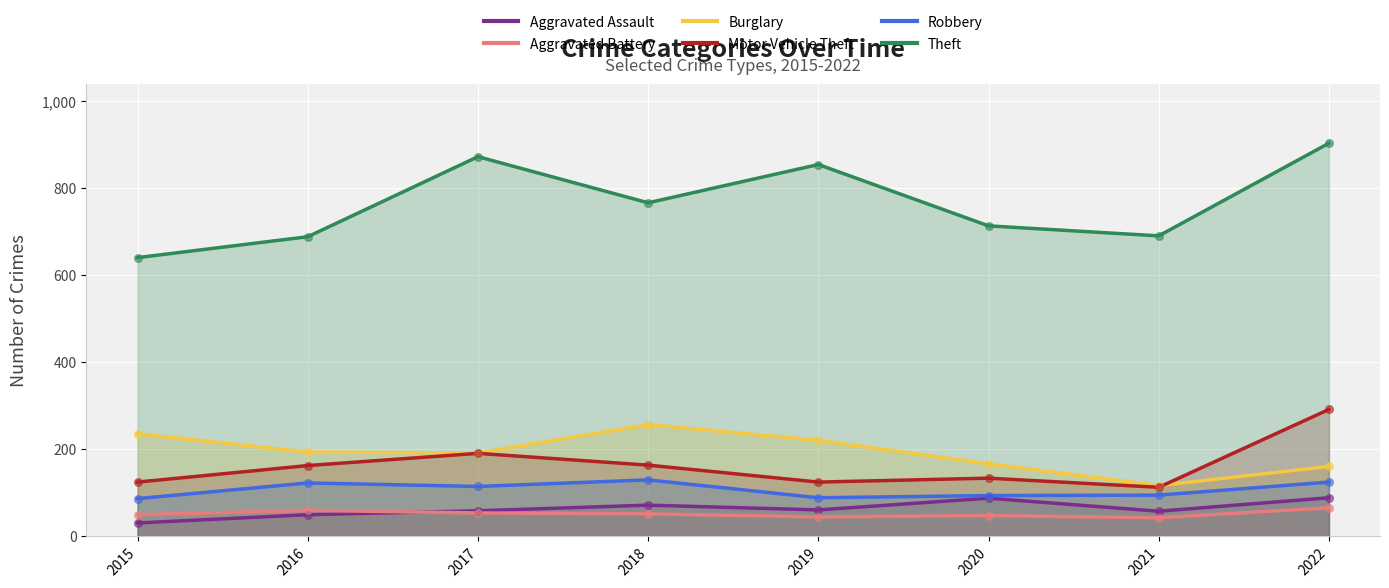

Which series reaches the minimum Y coordinate?

Aggravated Assault